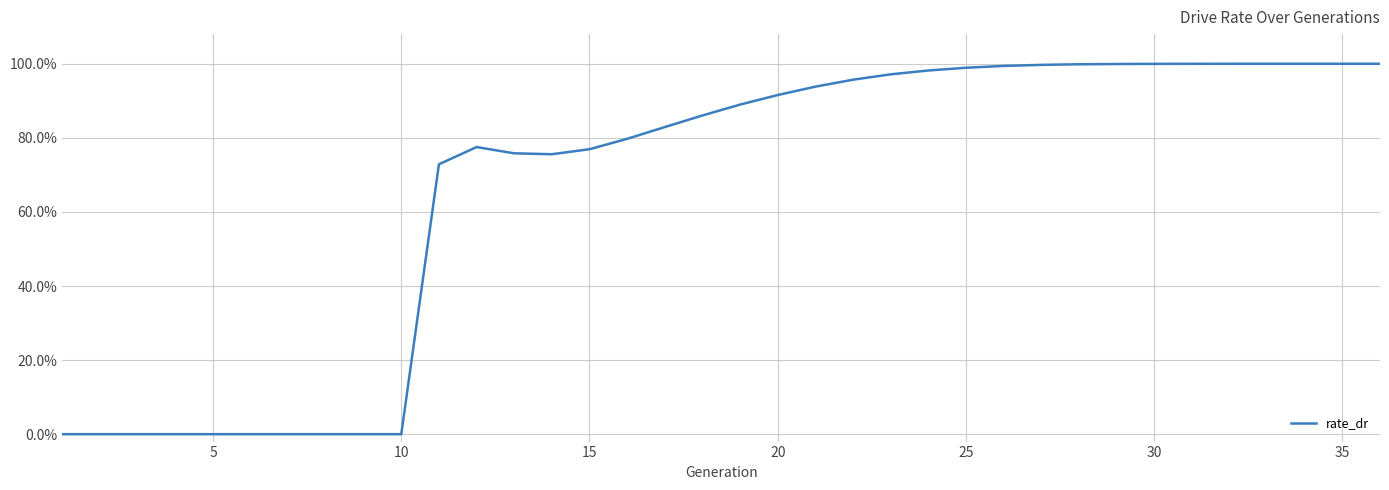

Does the chart have visible grid lines?

Yes